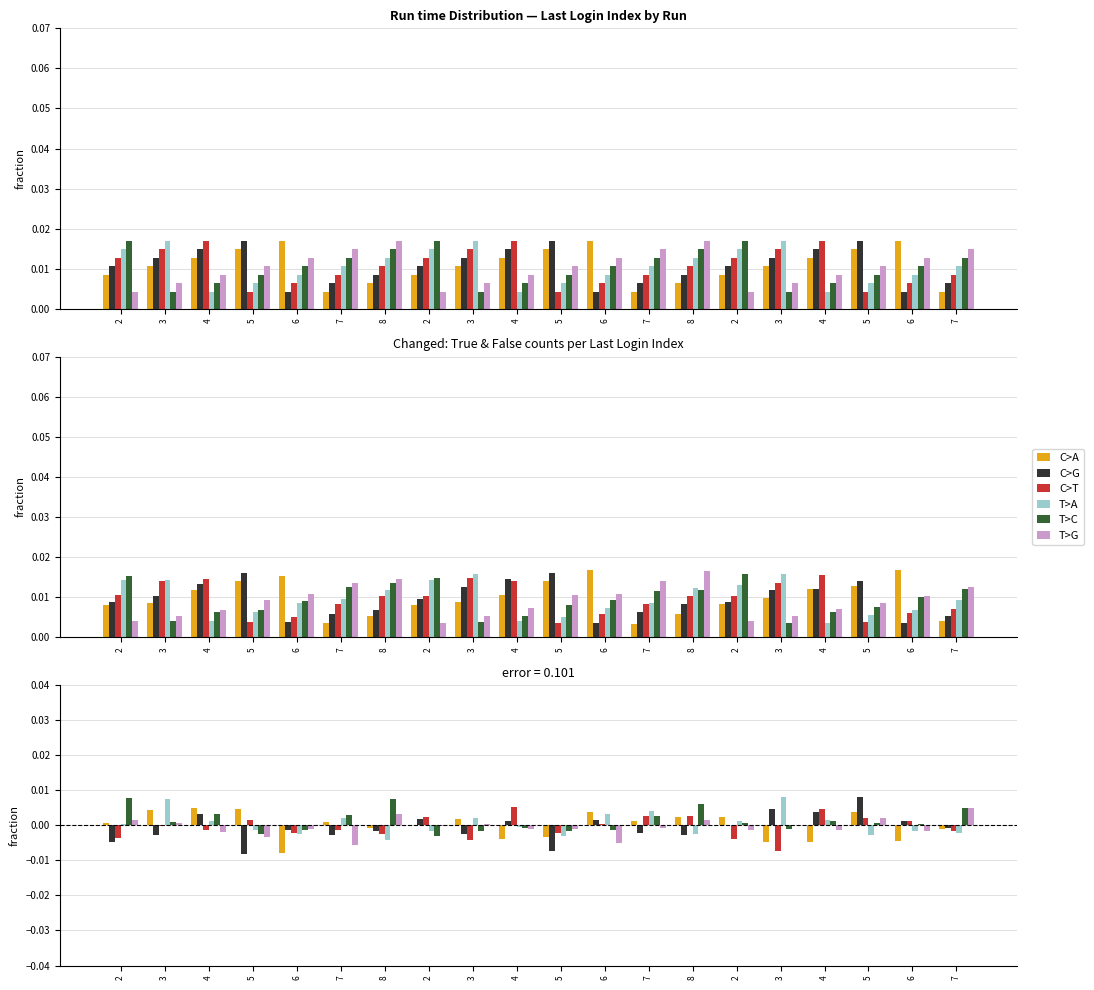

What is the label of the 18th bar from the right?

4